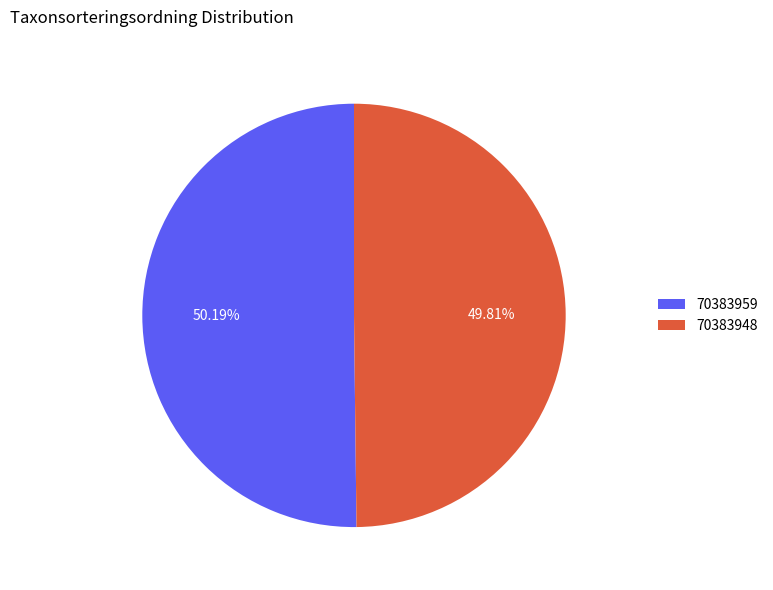

To the nearest percent, what is the combined percentage of 70383959 and 70383948?

100%